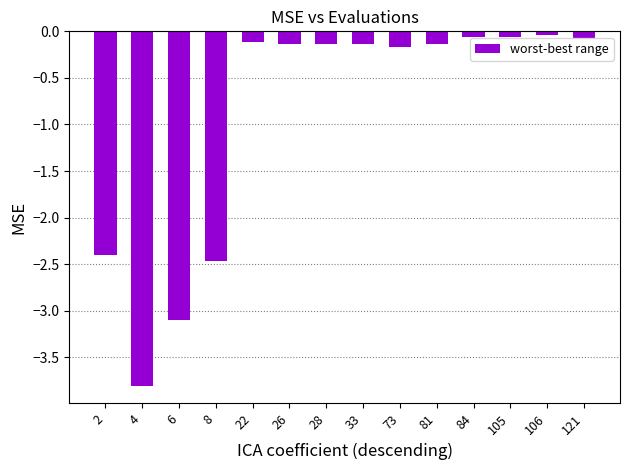

Is it true that the value at 4 is -6.4?

False